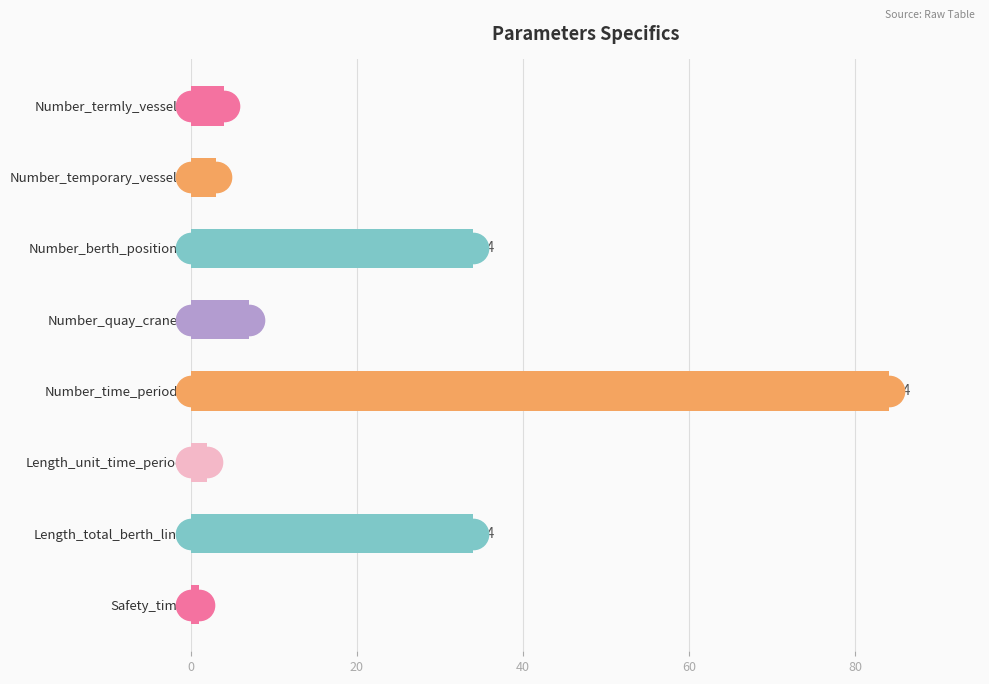

What is the sum of all values?

169